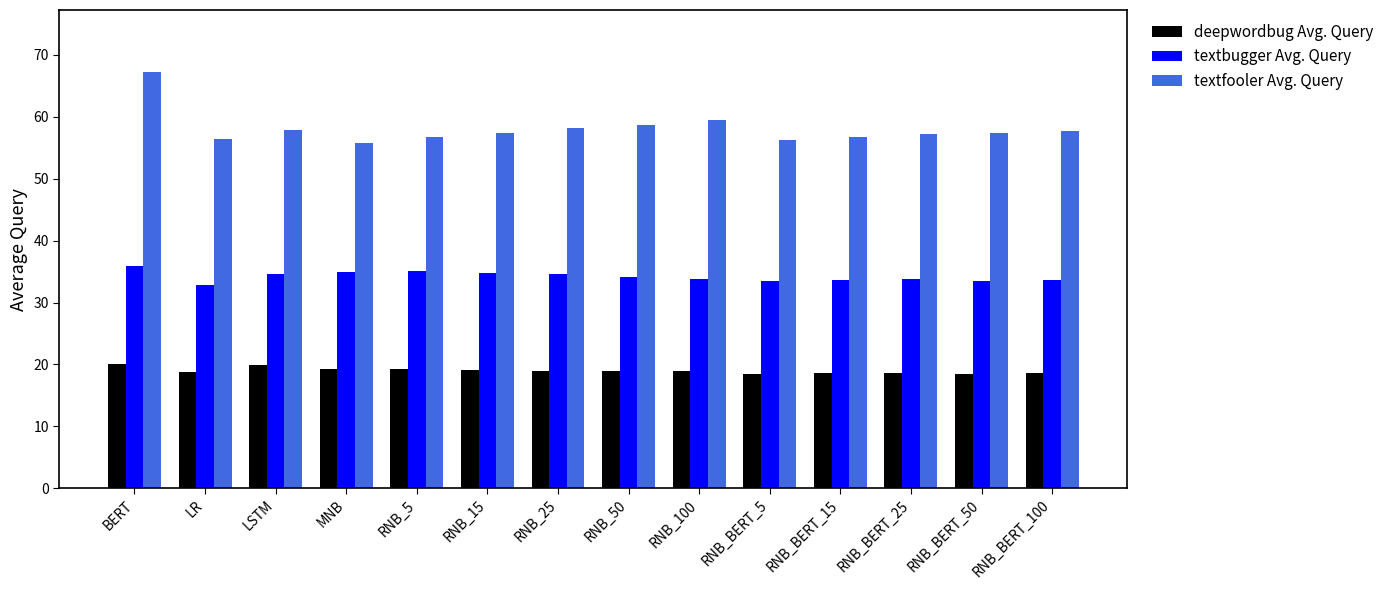

Between BERT and LR, which series saw the biggest shift?

textfooler Avg. Query